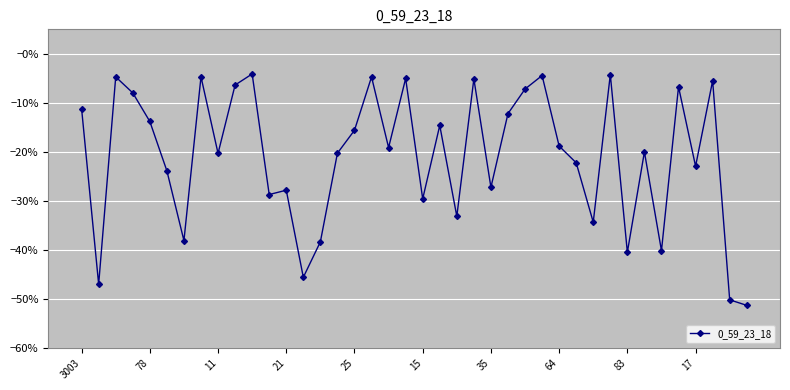

Does the chart have visible grid lines?

Yes